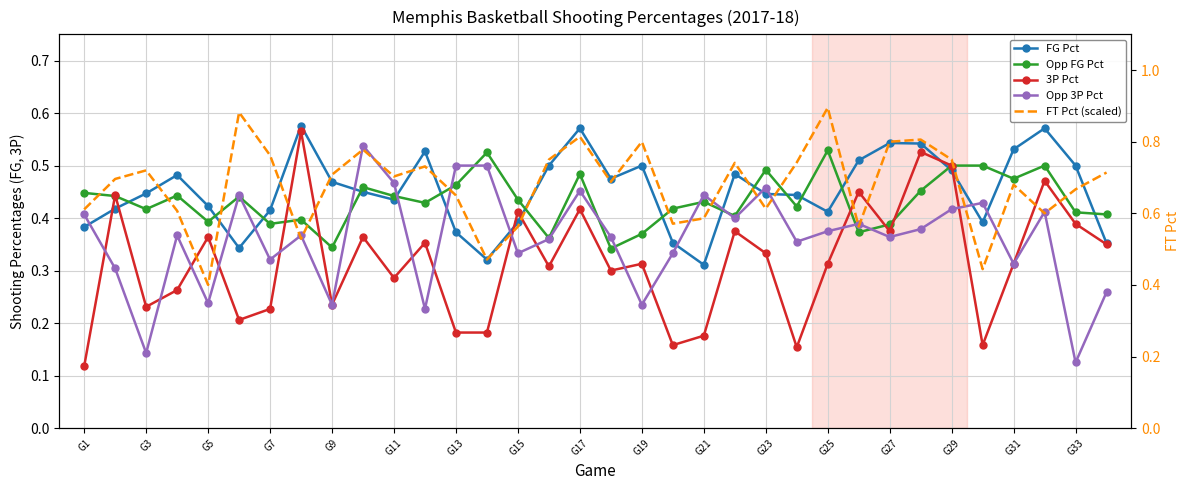

True or false: 3P Pct and FG Pct intersect in this chart.

True